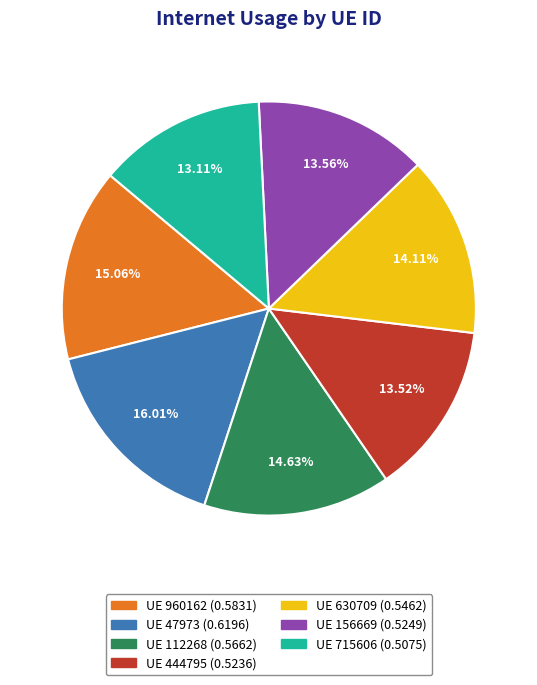

Is there any slice that represents more than half of the pie?

No